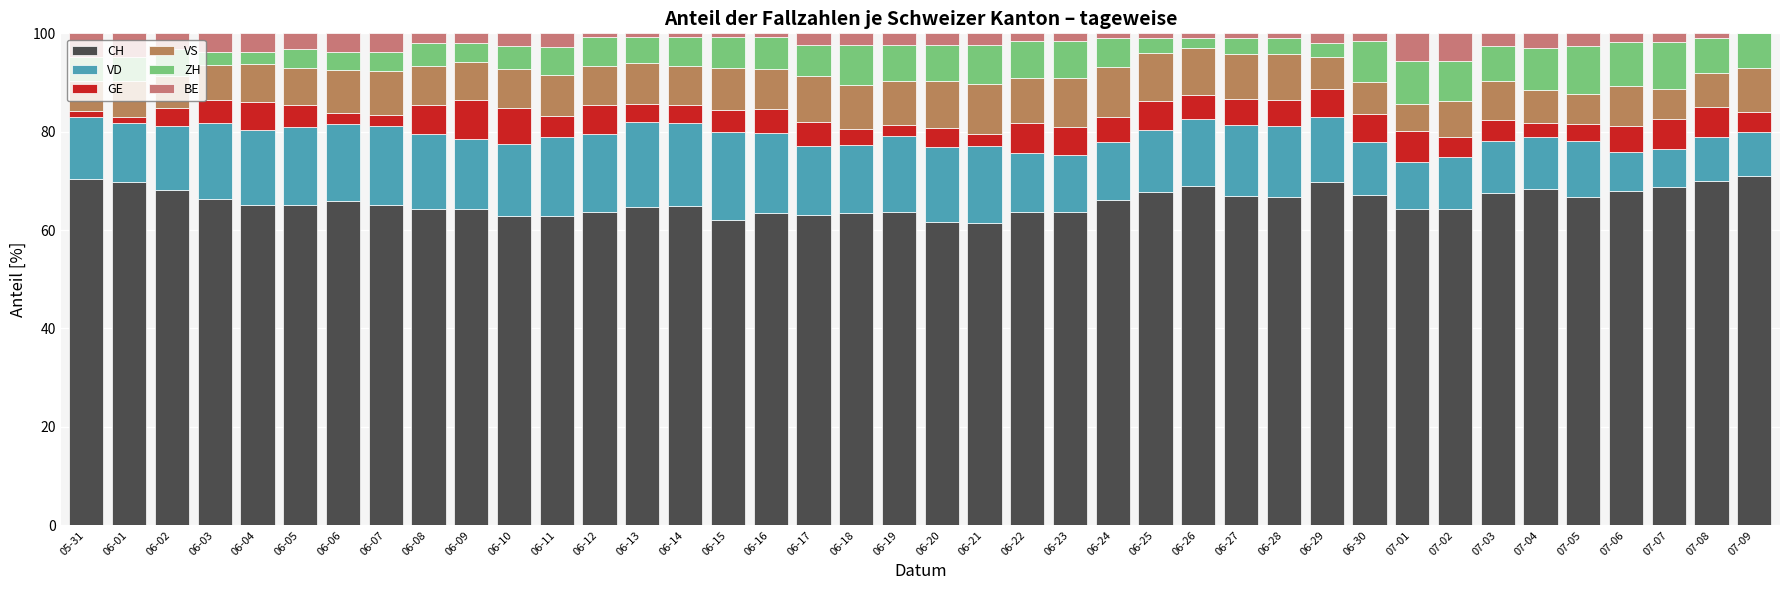

Count the number of categories in the chart.

40